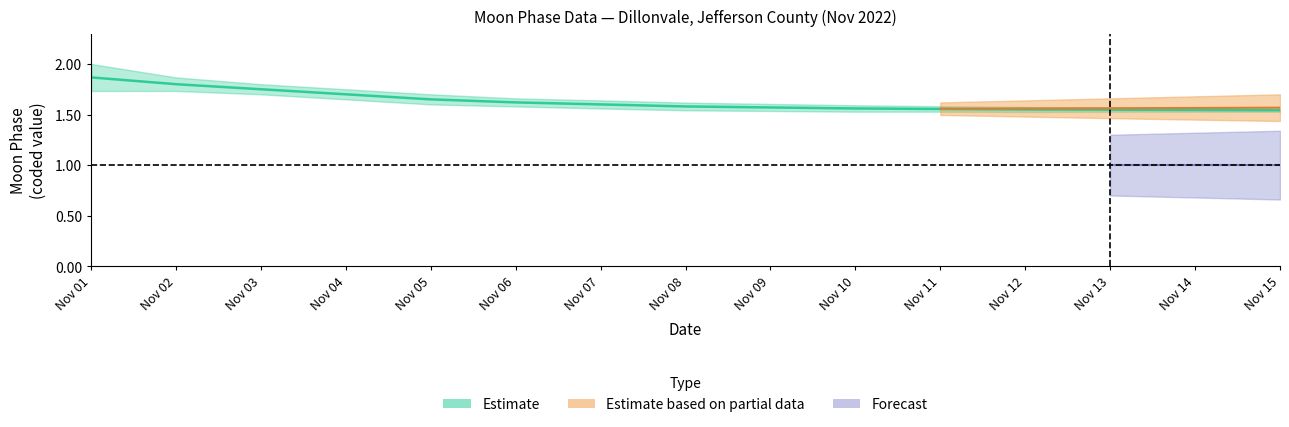

True or false: Moon Phases upper and Moon Phases center intersect in this chart.

False